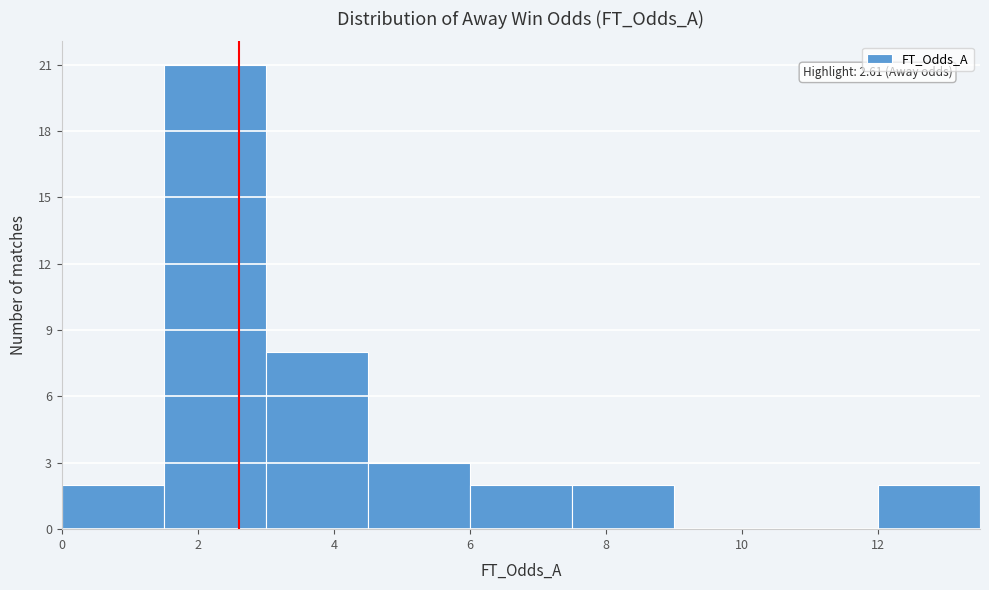

Which range on the x-axis has the tallest bar?

1.5 to 3.0